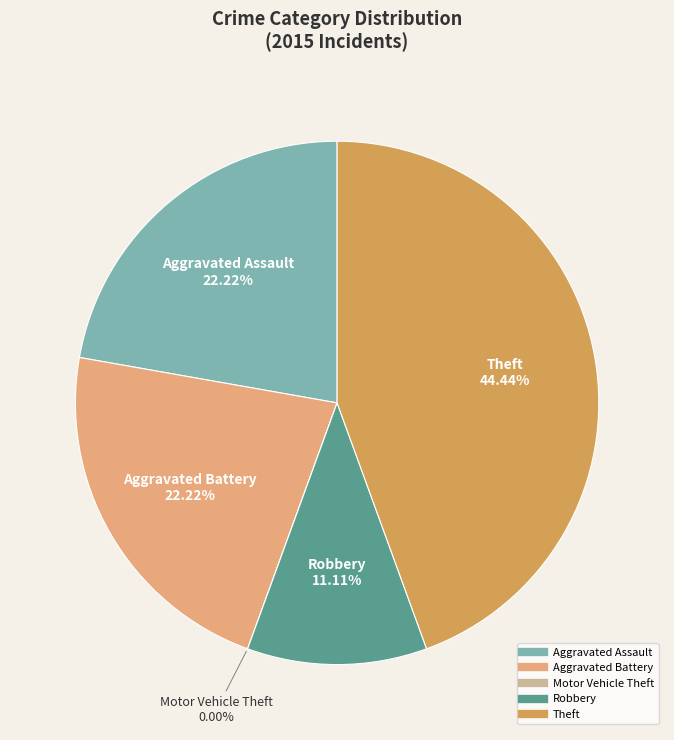

What is the change in value from Motor Vehicle Theft to Robbery?

+1